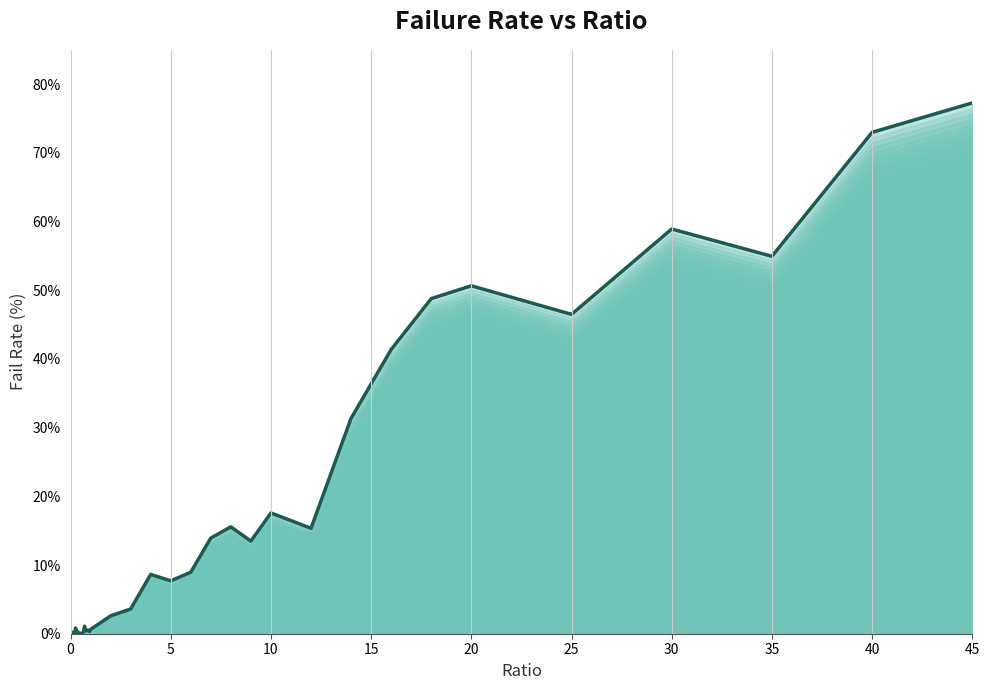

The value at 0 is 0.0. True or false?

True